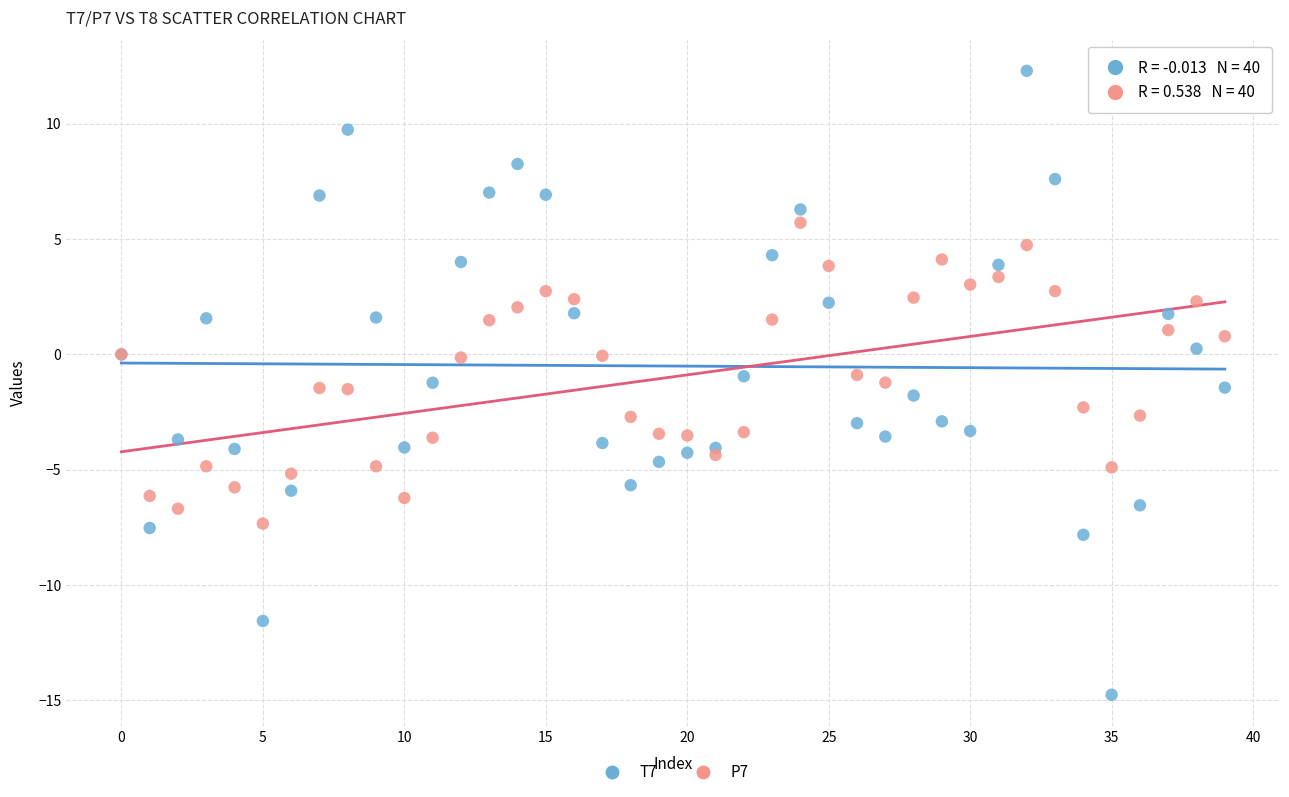

Which series contains the lowest Y value?

T7